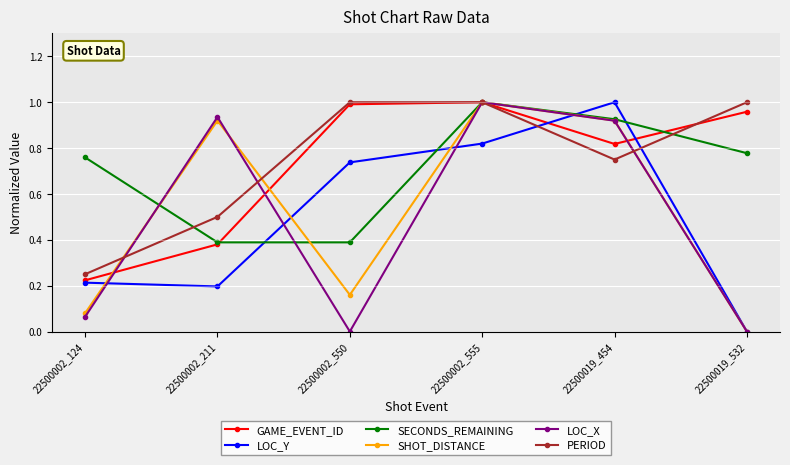

Which series has the largest total across all categories?

PERIOD